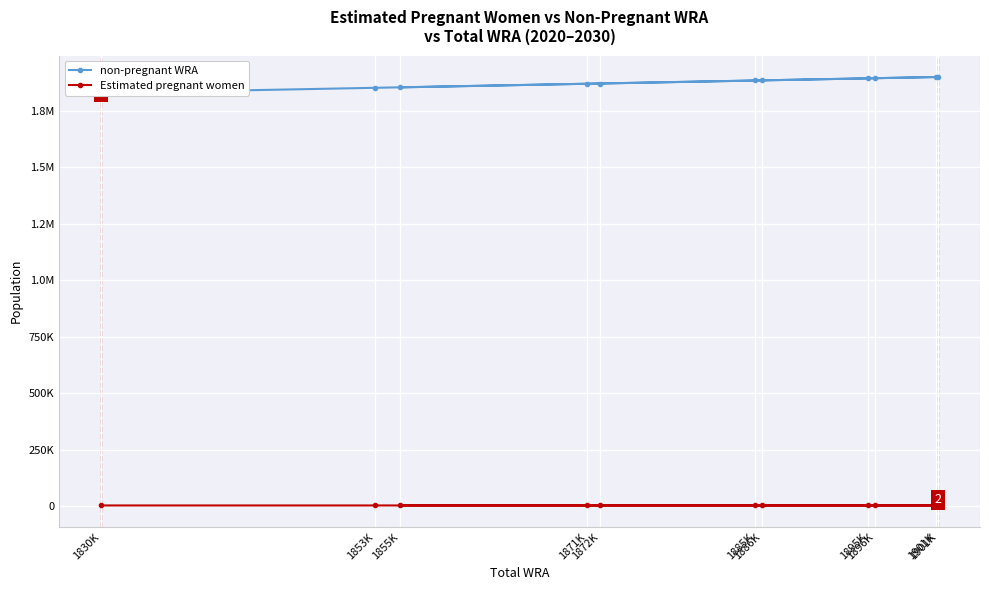

Reading left to right, list all the values displayed in this chart.

non-pregnant WRA: 1827244.7	1850520.4	1868596.2	1882872.0	1893047.9	1898223.8	1898396.8	1892369.7	1883342.7	1869515.6	1852488.6
Estimated pregnant women: 2955.3	2979.6	3003.8	3028.0	3052.1	3076.2	3103.2	3130.3	3157.3	3184.4	3211.4